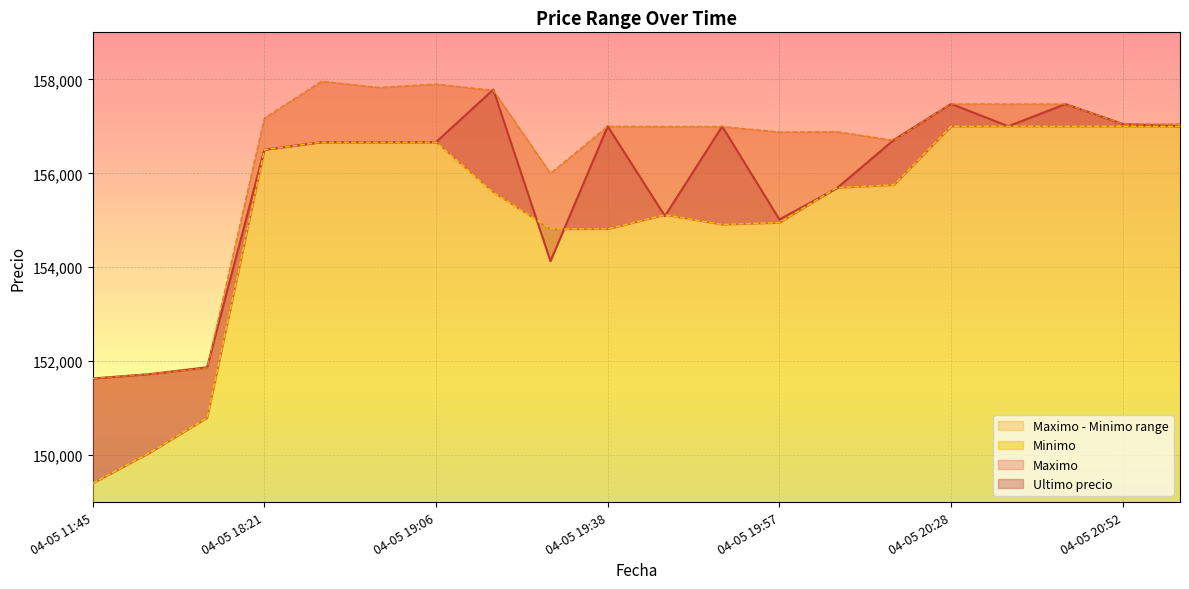

At 04-05 16:21, list the series in order from smallest to largest.

Minimo, Maximo, Ultimo precio